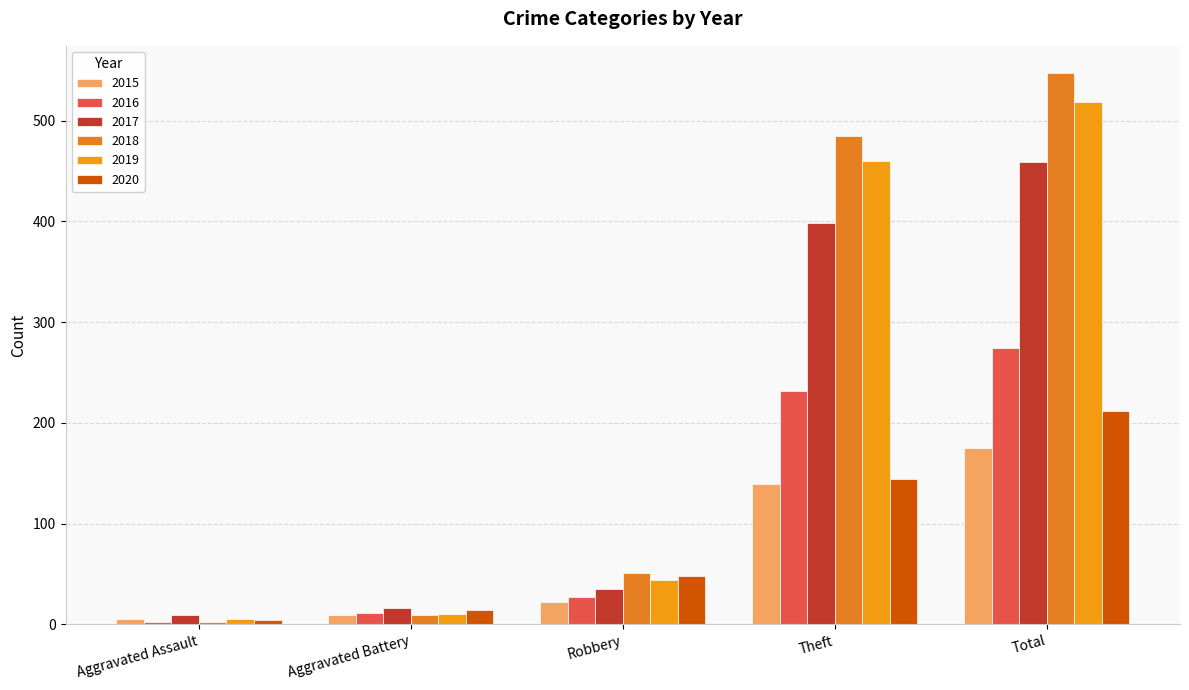

What is the label of the 3rd bar from the left?

Robbery